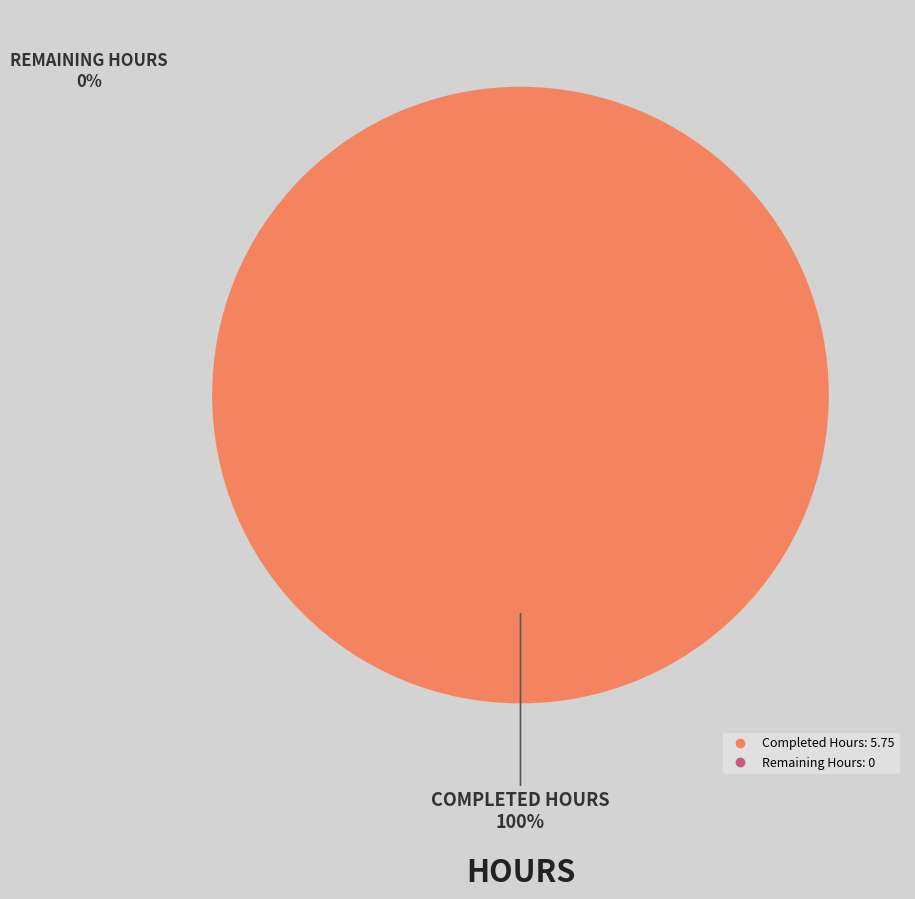

How many slices are in this pie chart?

1